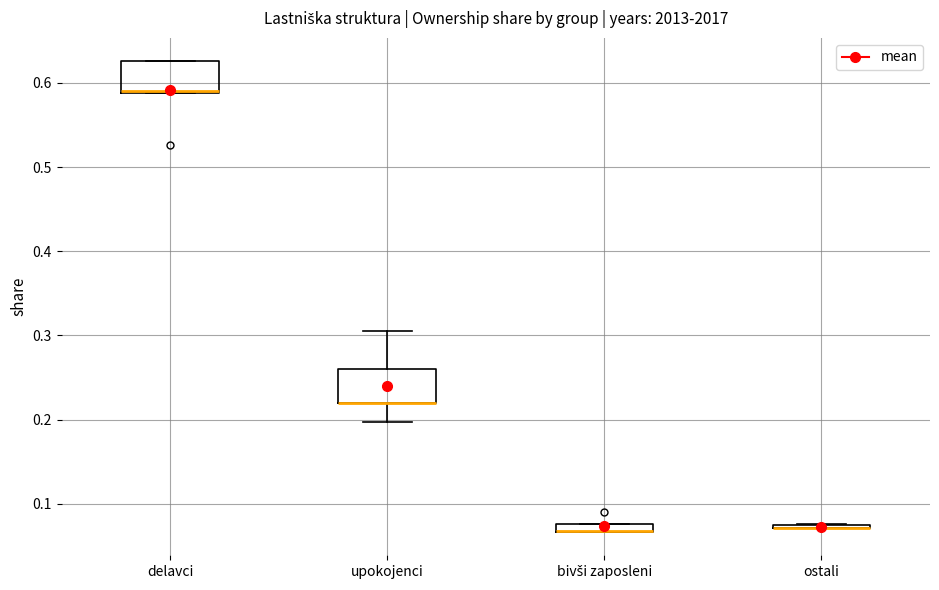

Where is the upper edge of the box for delavci on the y-axis? The values are not printed on the chart, so give them approximately, as read against the axis.

0.63